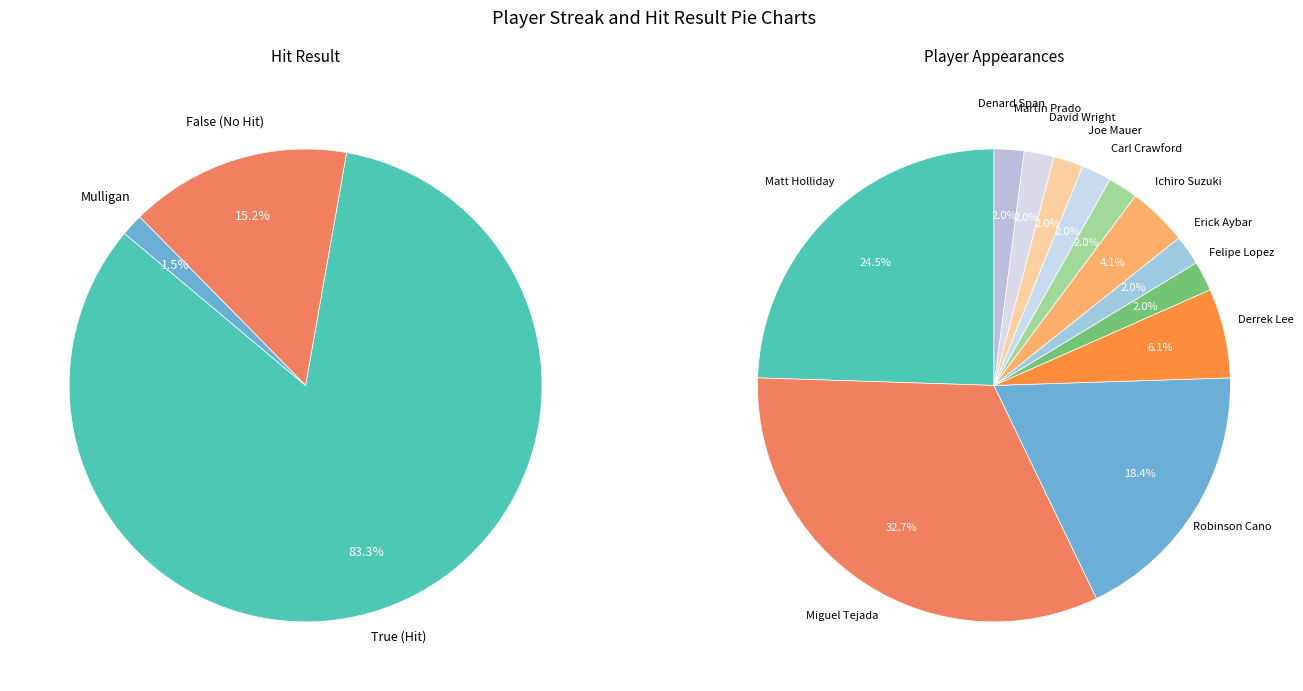

Does Carl Crawford account for over 50% of the chart?

No